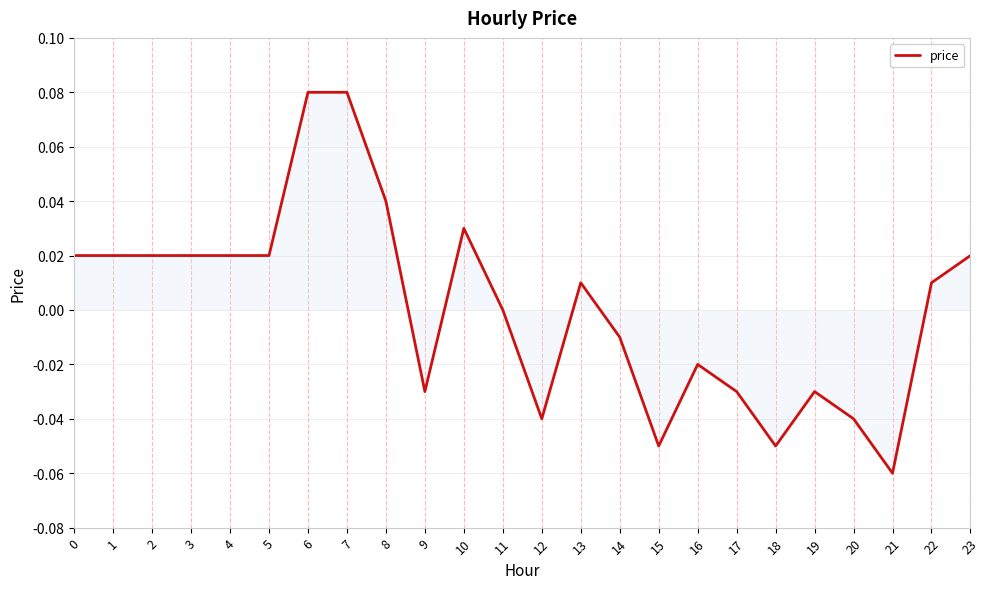

Which label corresponds to the smallest value in the chart?

21